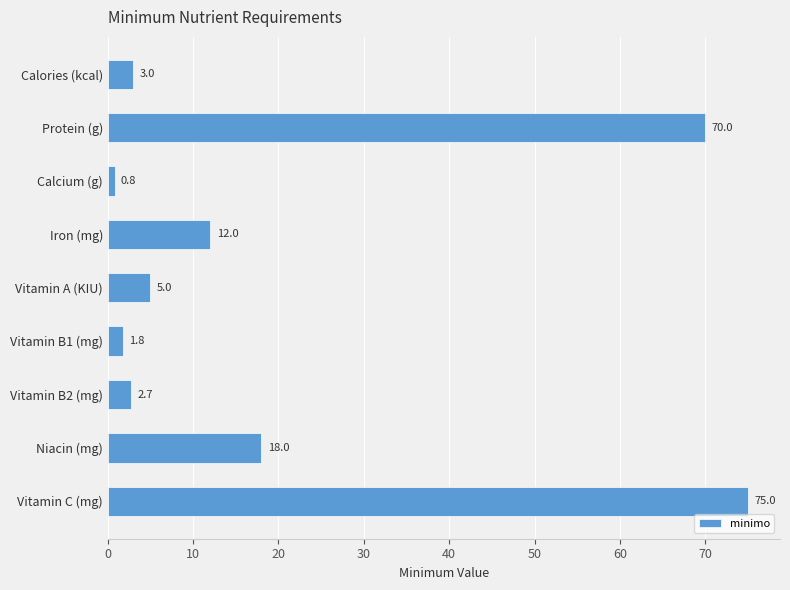

What is the value of the 8th bar from the top?

18.0